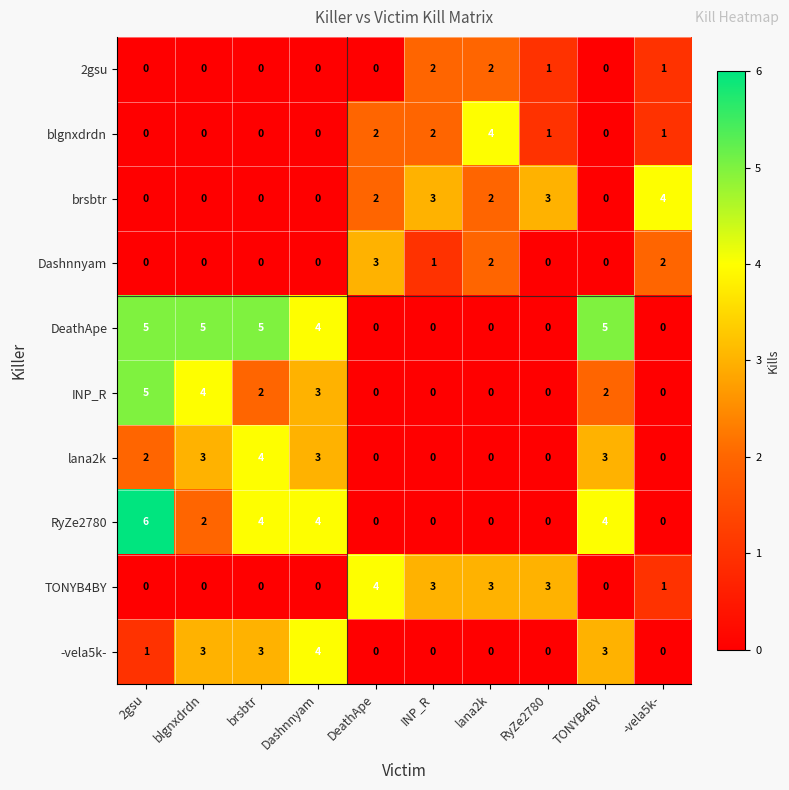

Is it true that INP_R equals 5 at 2gsu?

True